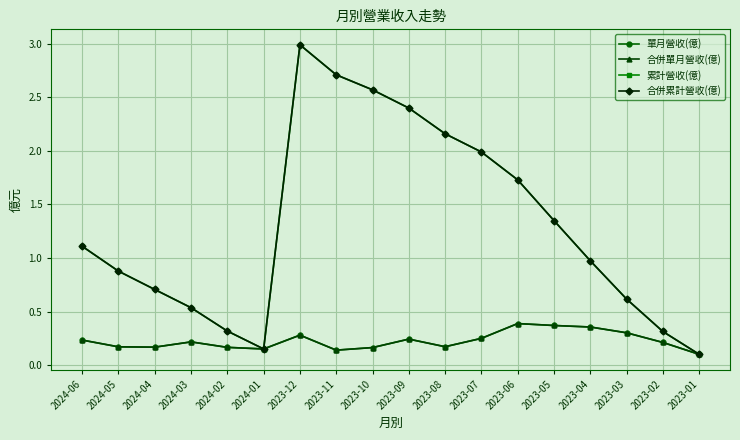

What is the label of the 12th point from the right?

2023-12